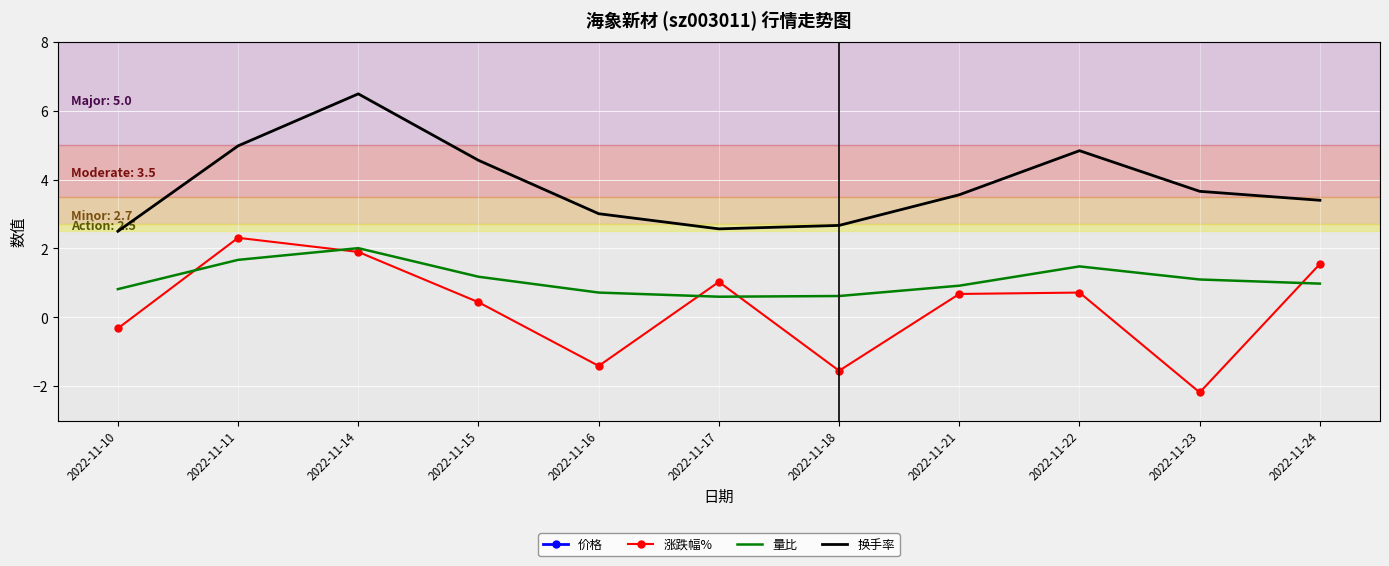

True or false: 价格 and 换手率 intersect in this chart.

False